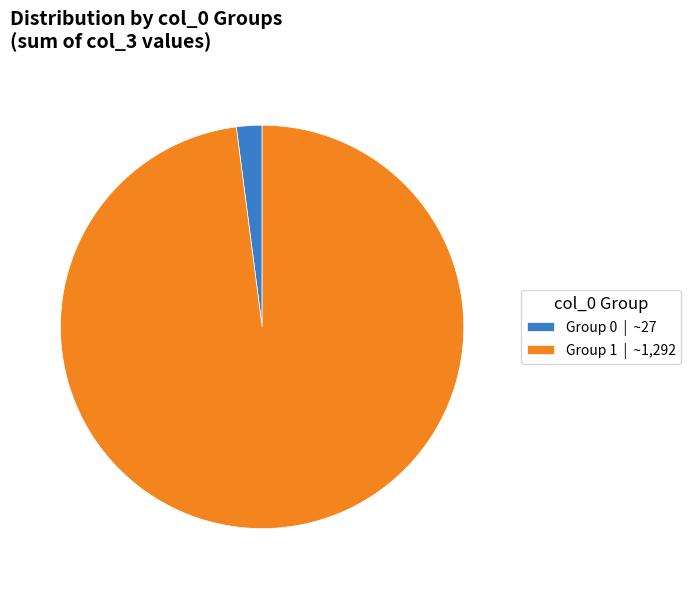

Is there a majority slice in this chart?

Yes